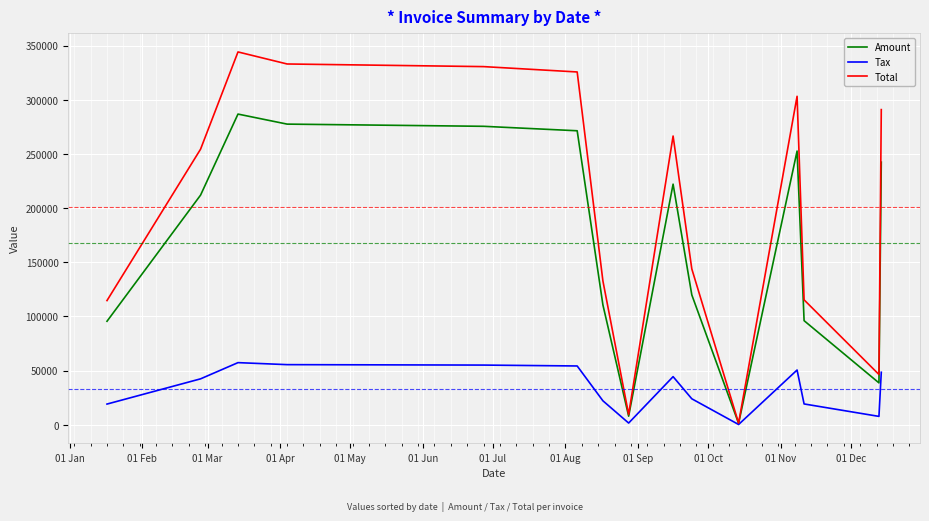

What is the highest value of the Total series?

344213.0